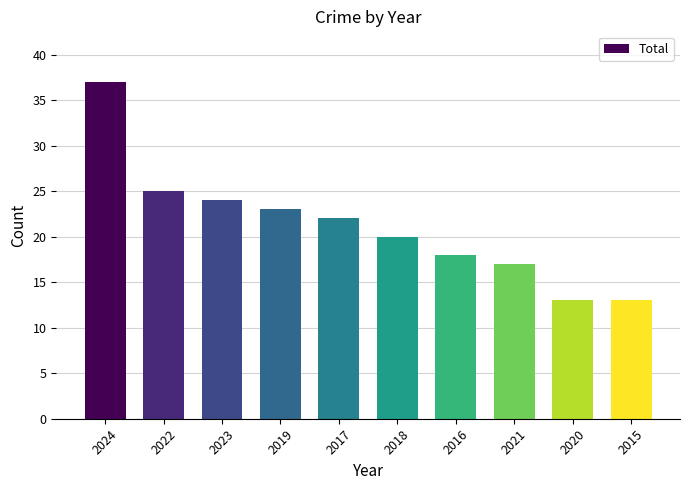

How many data points are less than 22?

5